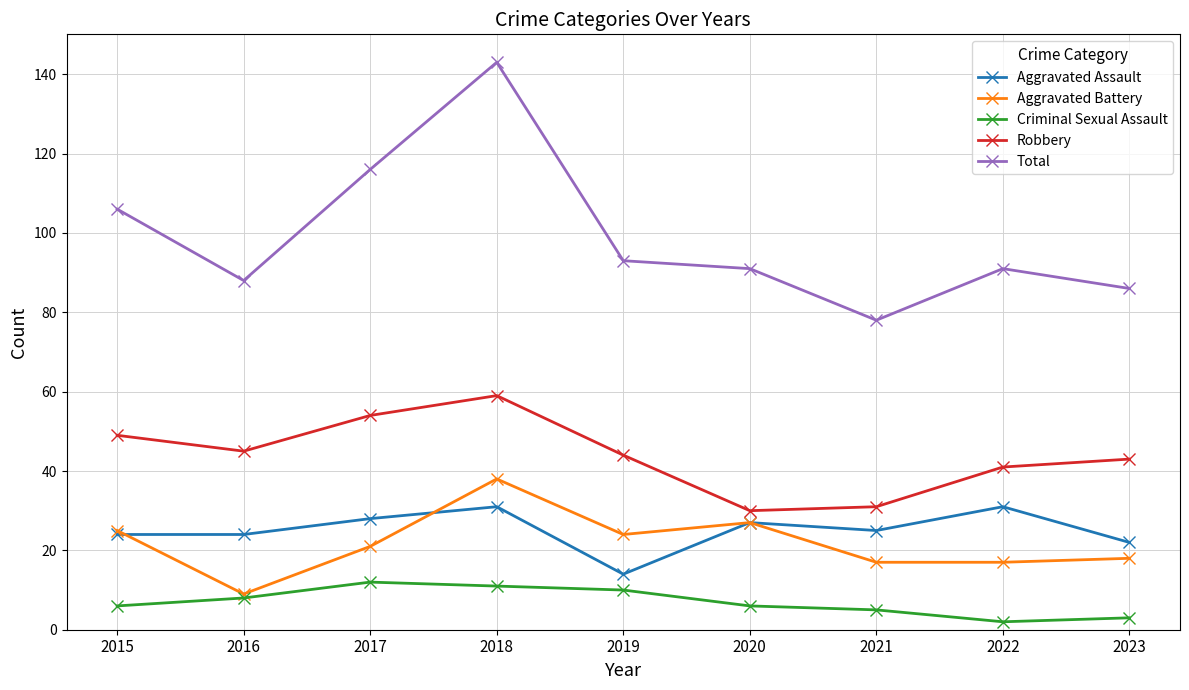

Reading left to right, what are all the values shown in this chart?

Aggravated Assault: 24	24	28	31	14	27	25	31	22
Aggravated Battery: 25	9	21	38	24	27	17	17	18
Criminal Sexual Assault: 6	8	12	11	10	6	5	2	3
Robbery: 49	45	54	59	44	30	31	41	43
Total: 106	88	116	143	93	91	78	91	86